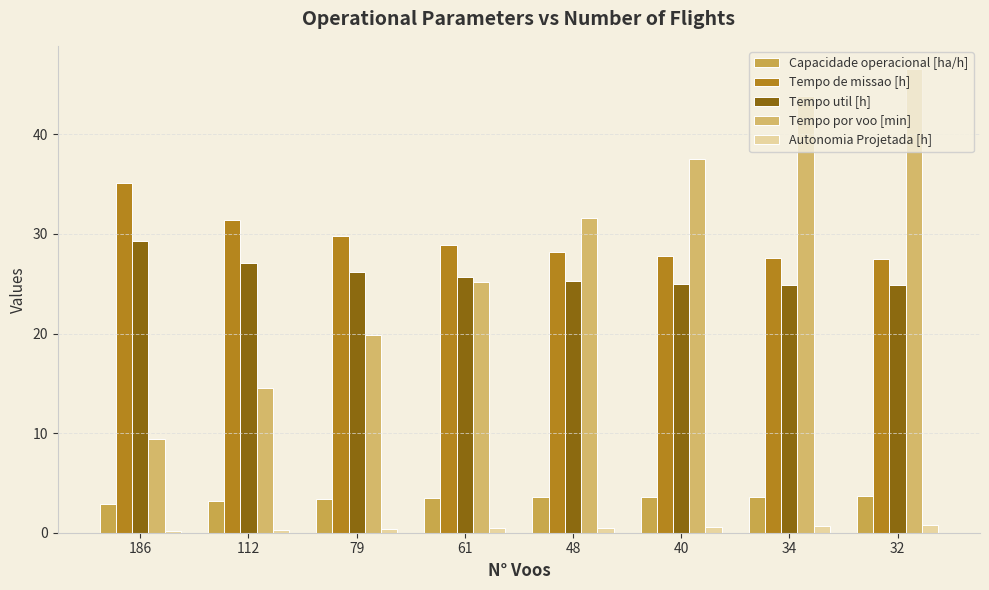

How many categories are shown in the chart?

8